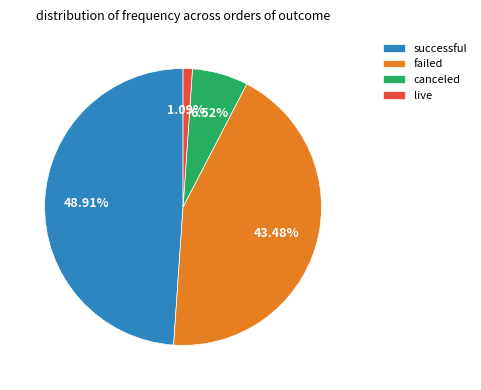

To the nearest percent, what is the average slice percentage?

25%